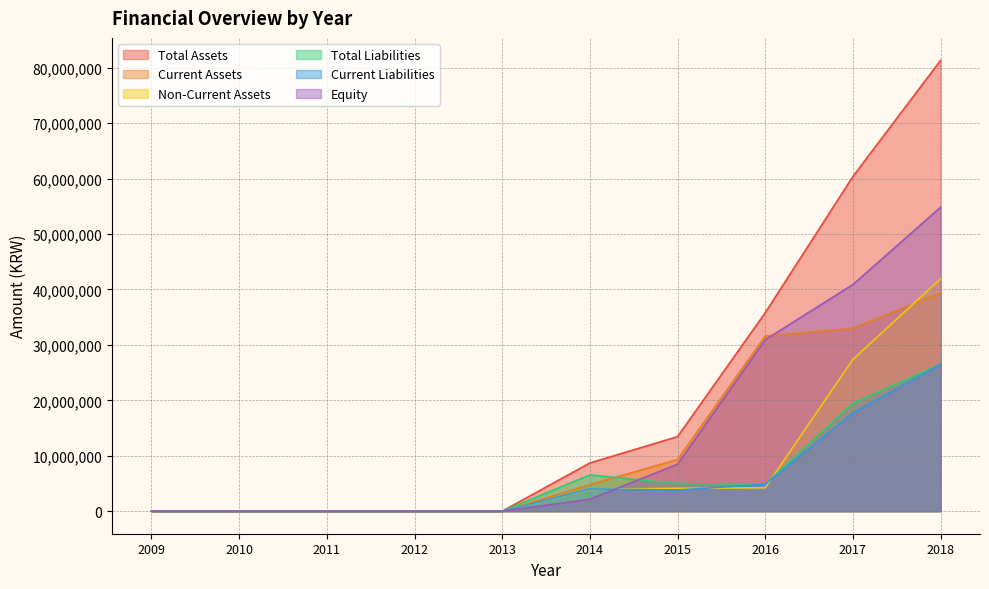

Where is Current Assets nearest to the value 19694339?

2015